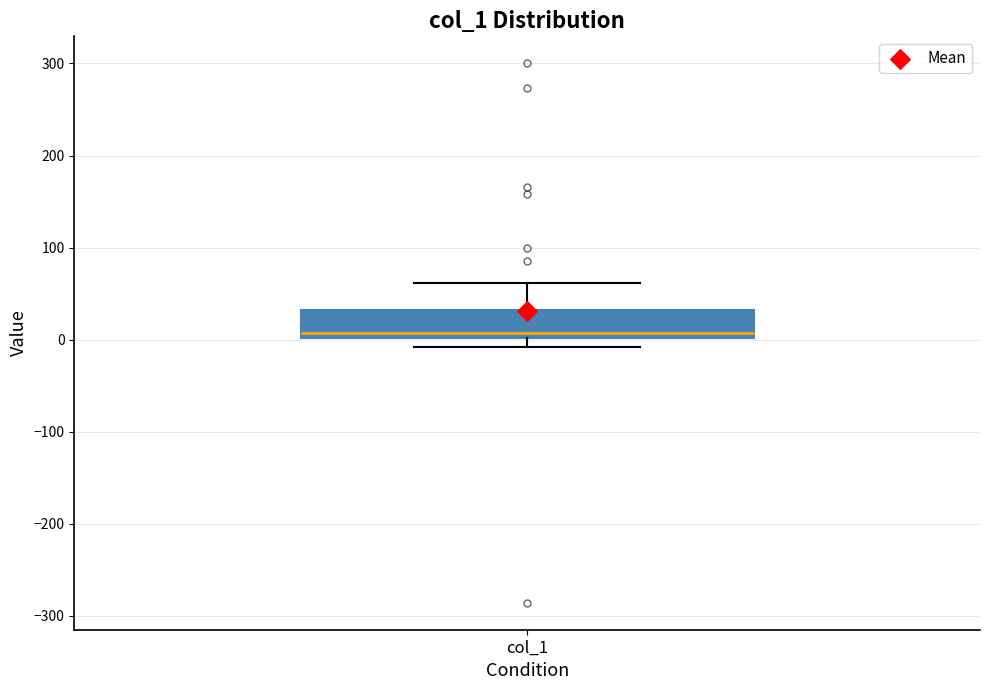

Where is the lower edge of the box for col_1 on the y-axis? The values are not printed on the chart, so give them approximately, as read against the axis.

0